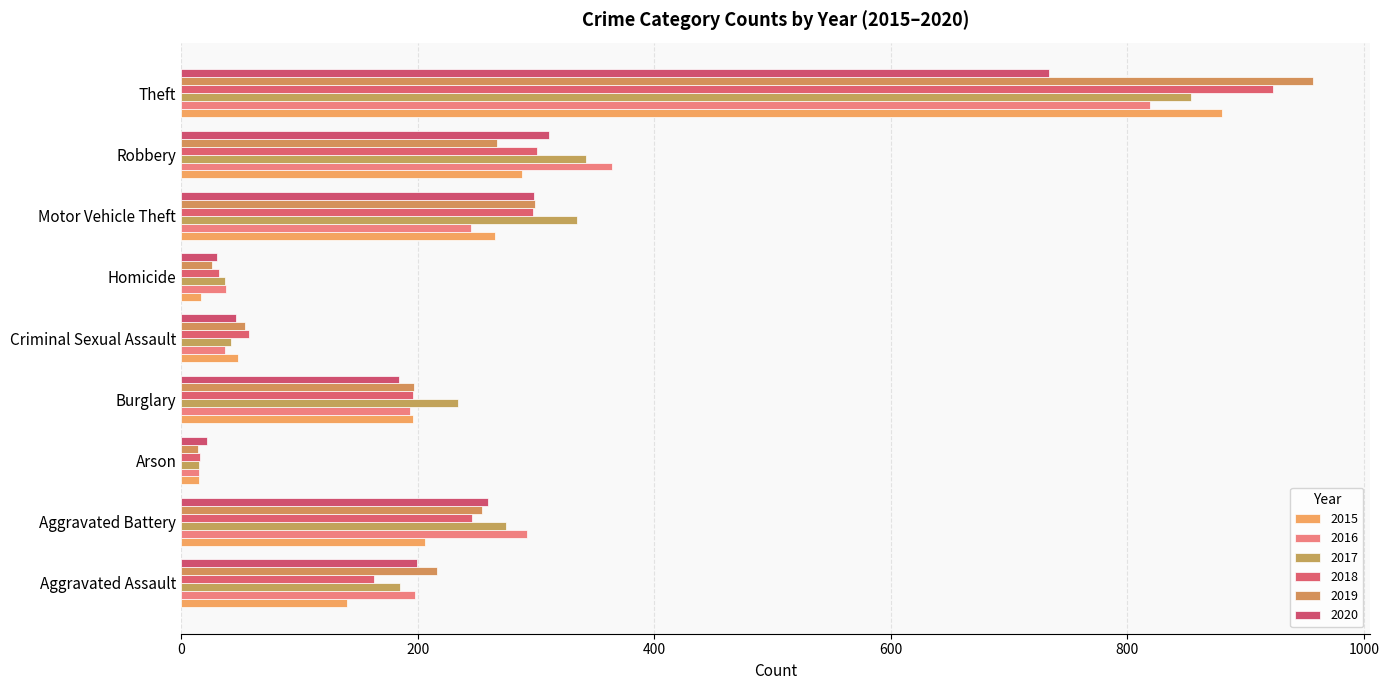

Reading left to right, list all the values displayed in this chart.

2015: 140	206	15	196	48	17	265	288	880
2016: 198	292	15	193	37	38	245	364	819
2017: 185	275	15	234	42	37	335	342	854
2018: 163	246	16	196	57	32	297	301	923
2019: 216	254	14	197	54	26	299	267	957
2020: 199	259	22	184	46	30	298	311	734